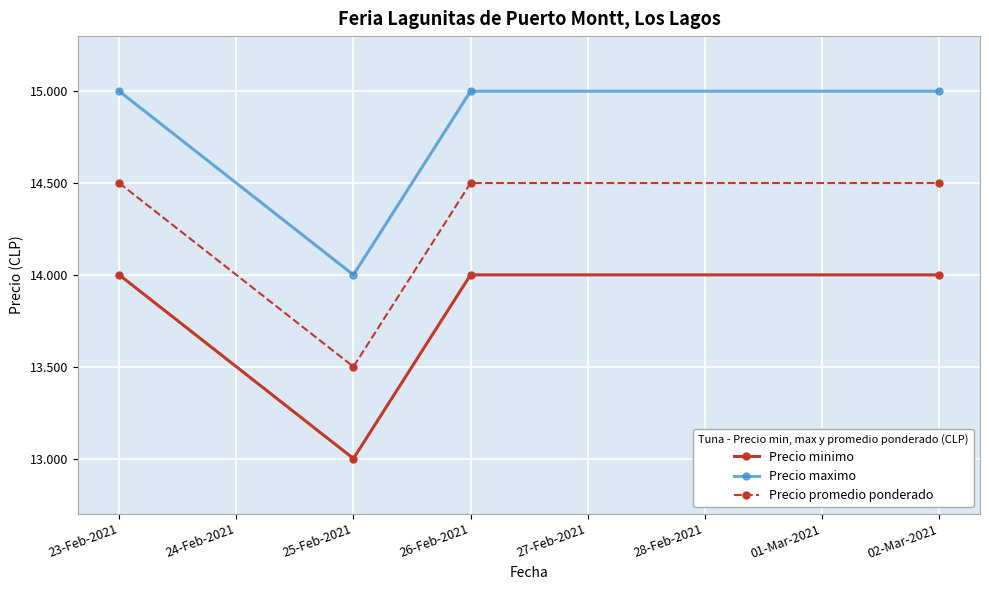

What is the label of the 4th point from the right?

23-Feb-2021